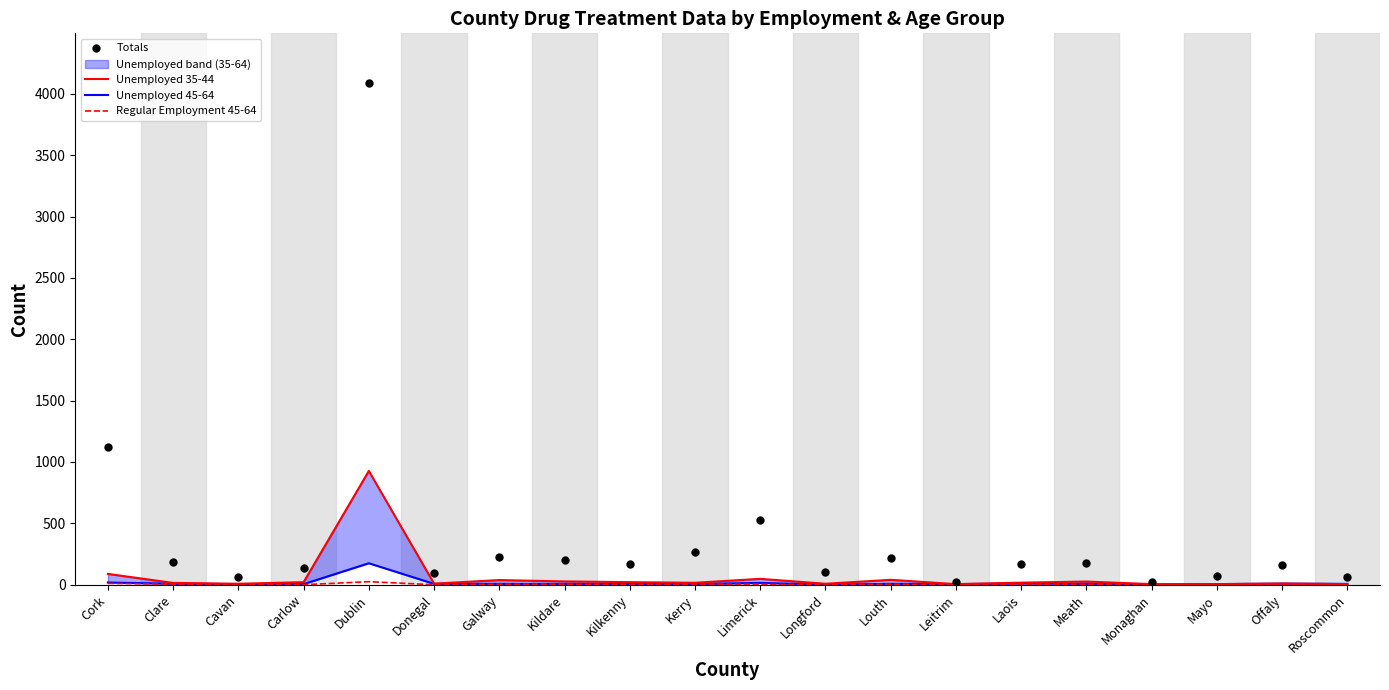

Which series has the widest spread of Y values?

Totals